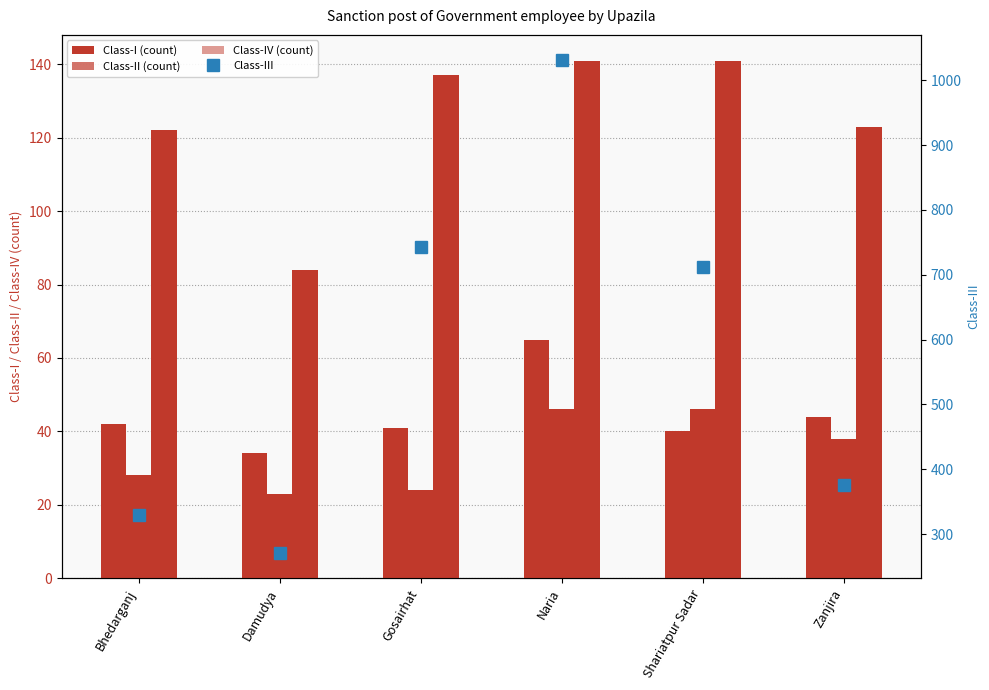

What is the sum of the Class-IV values at Bhedarganj and Gosairhat?

259